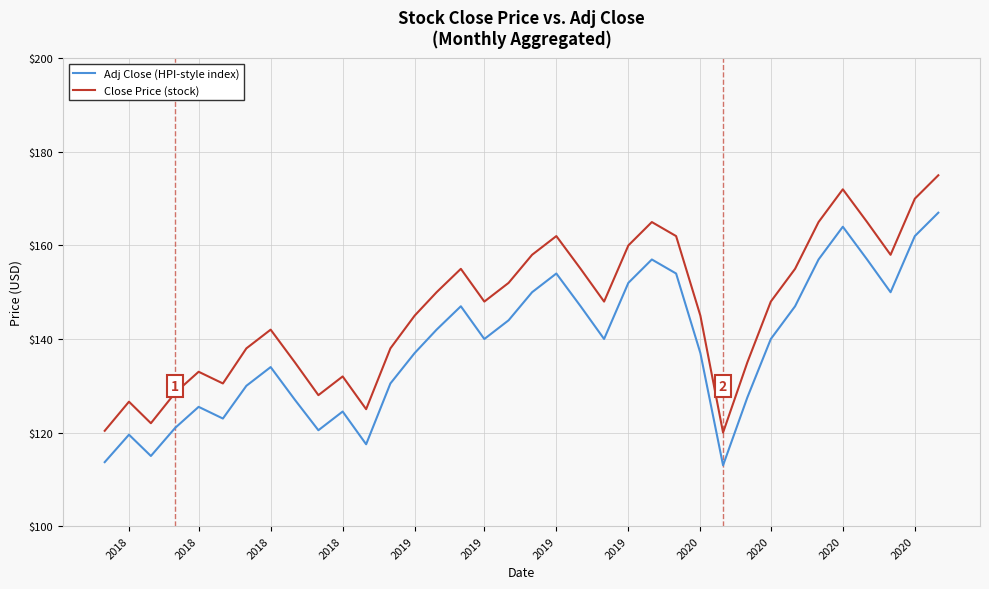

What is the highest value of the Adj Close (HPI-style index) series?

167.0